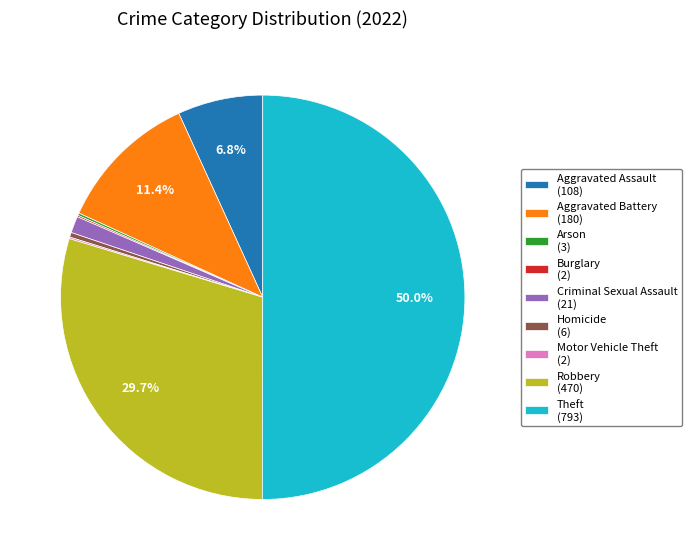

How much of the chart is everything except Aggravated Assault (108)?

93.2%